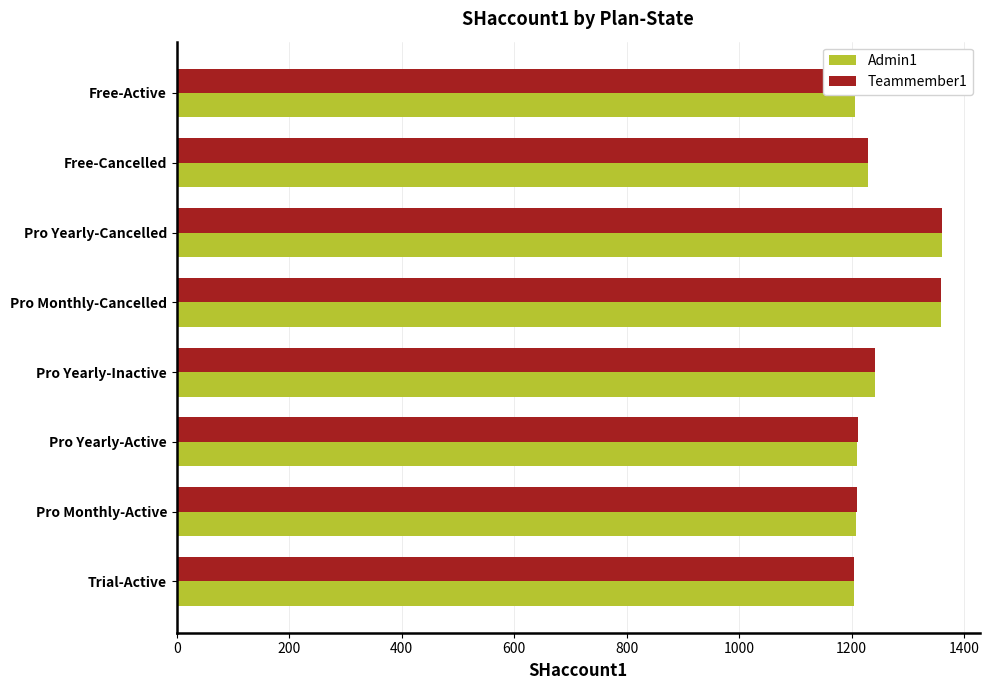

What are all the series names shown in the legend?

Admin1, Teammember1